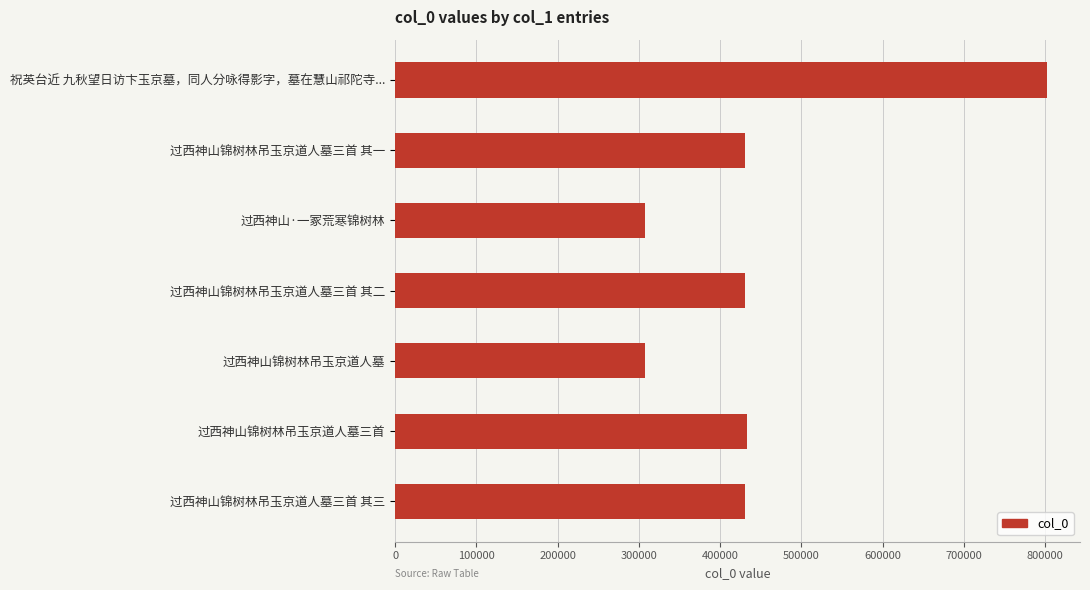

Between 过西神山锦树林吊玉京道人墓 and 过西神山锦树林吊玉京道人墓三首, which is larger?

过西神山锦树林吊玉京道人墓三首